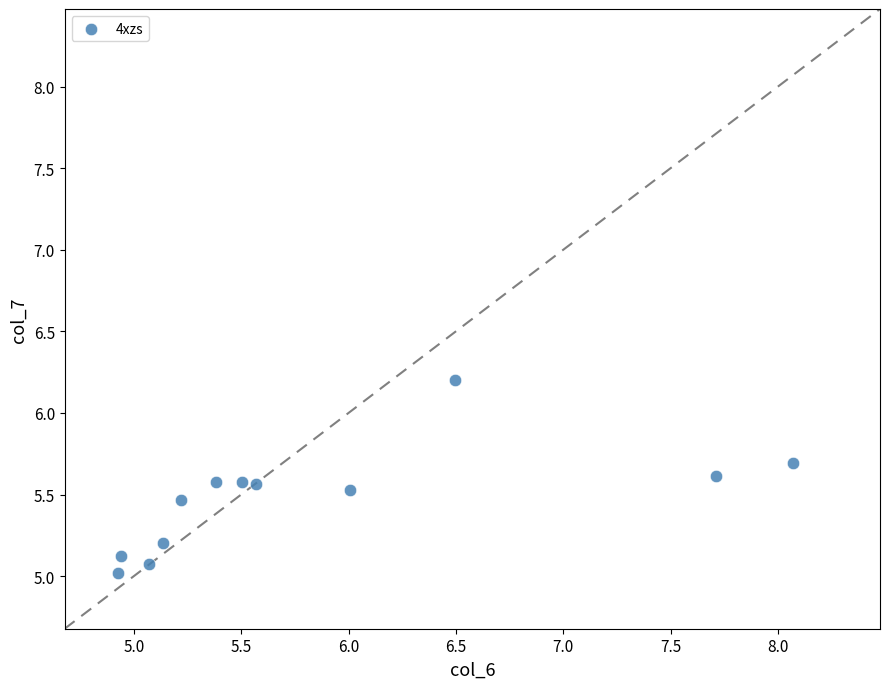

What is the average Y value?

5.5